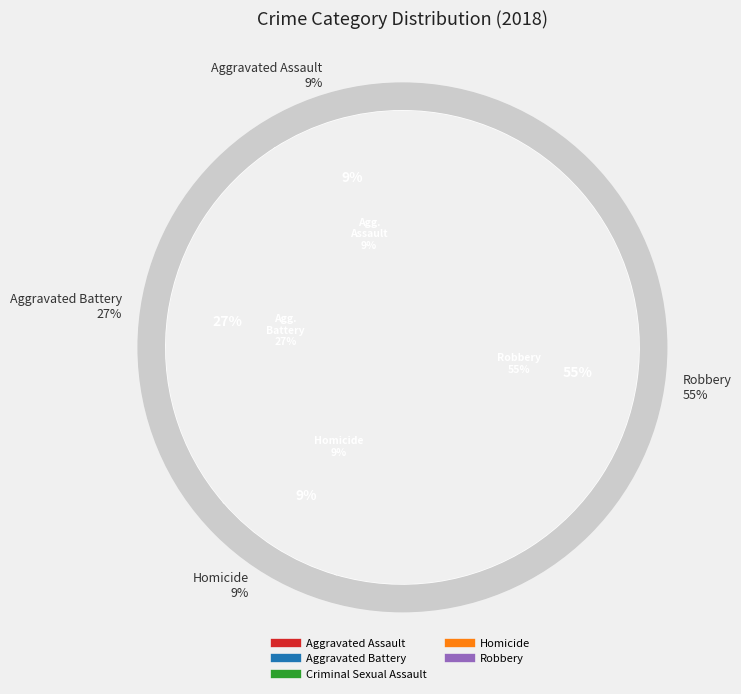

Which has a higher value, Criminal Sexual Assault or Homicide?

Homicide